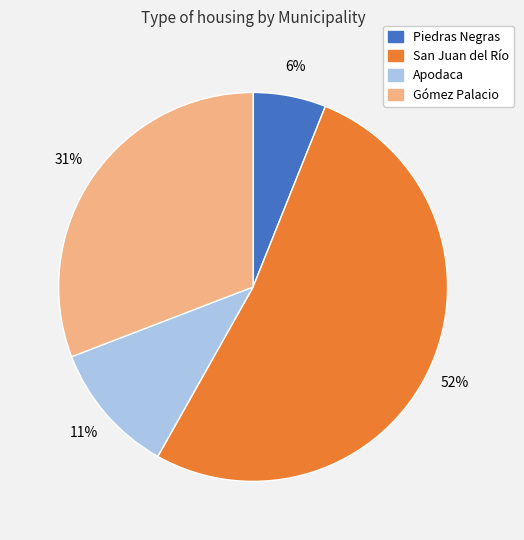

True or false: Apodaca accounts for 26% of the total.

False